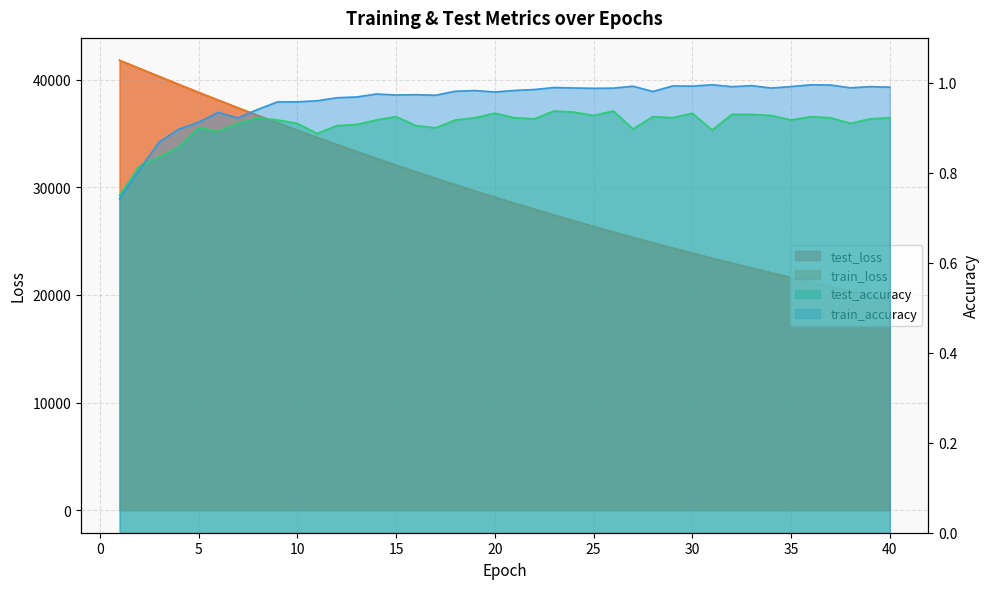

True or false: train_loss and train_accuracy intersect in this chart.

False